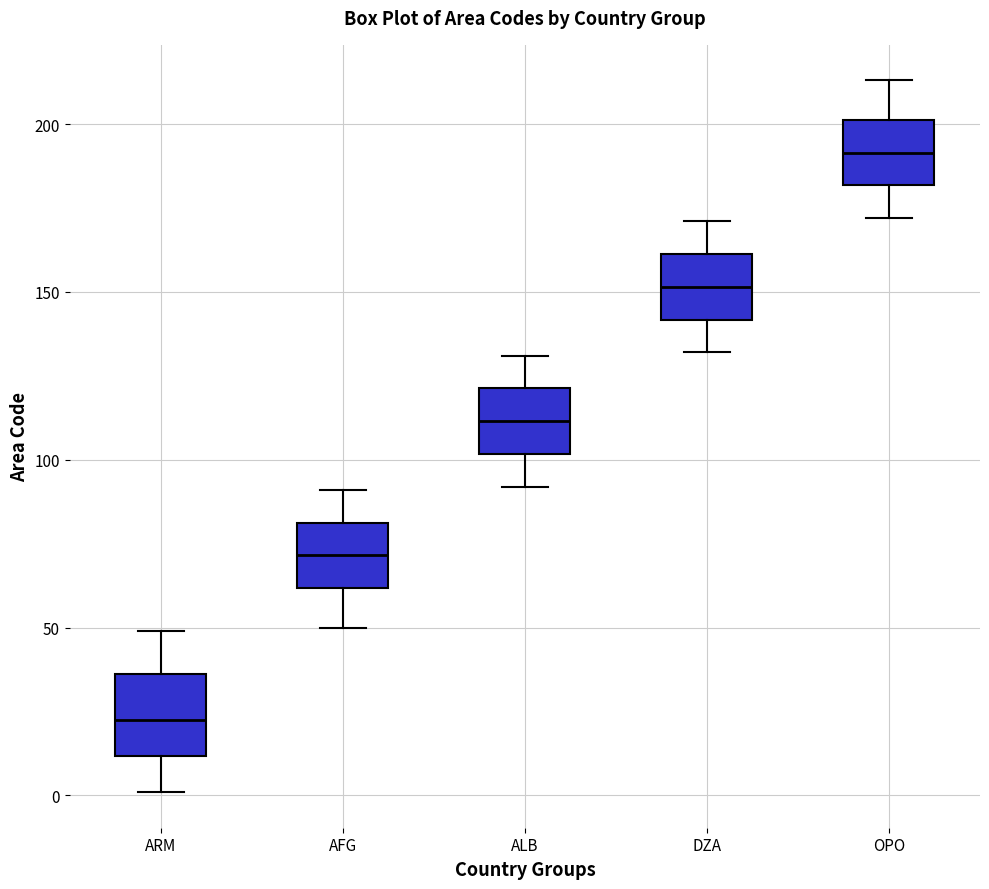

Which box is the tallest, from its lower edge to its upper edge?

ARM